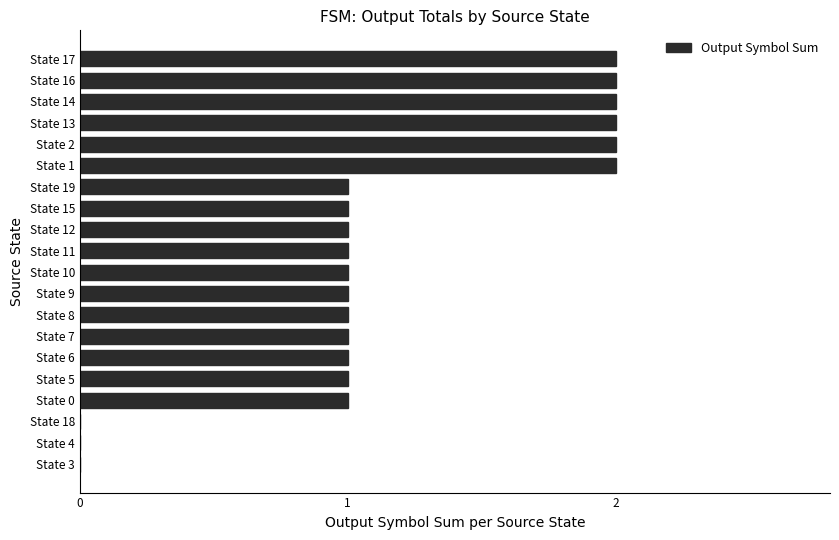

True or false: the data shows -1 at State 3.

False